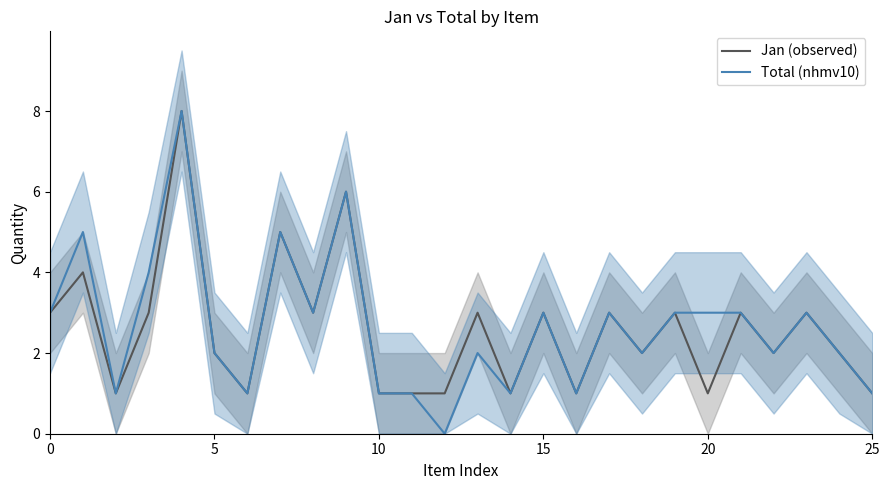

How many values in the Total (nhmv10) series exceed 3?

5